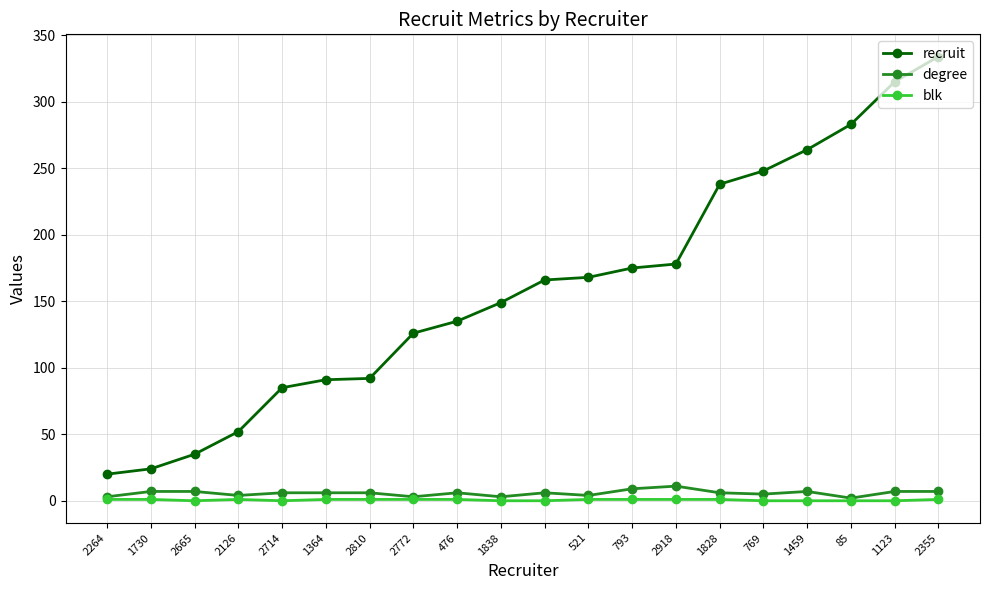

What is the value of the recruit point at the 16th from the left?

248